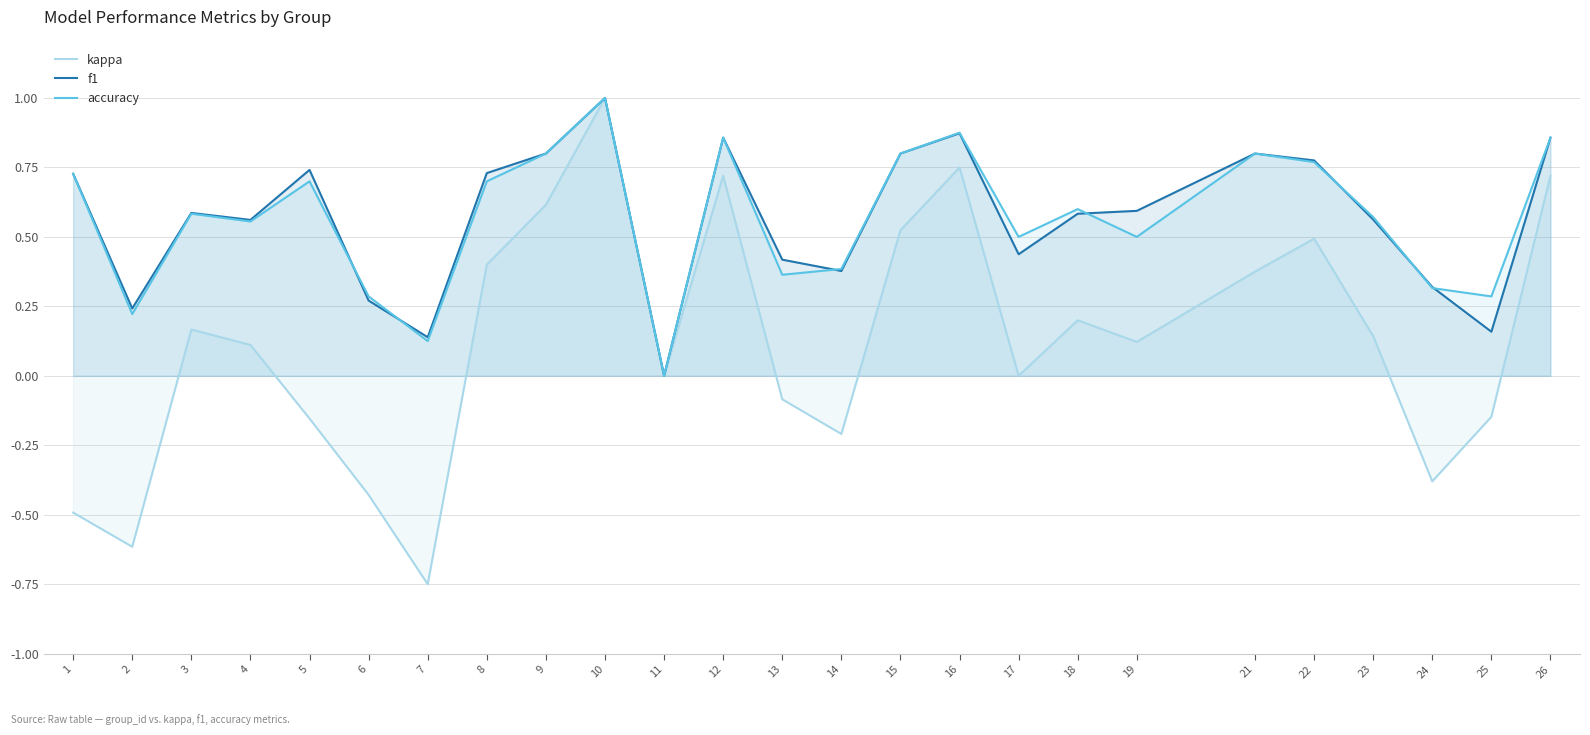

The accuracy series shows 0.9 at 16. True or false?

True